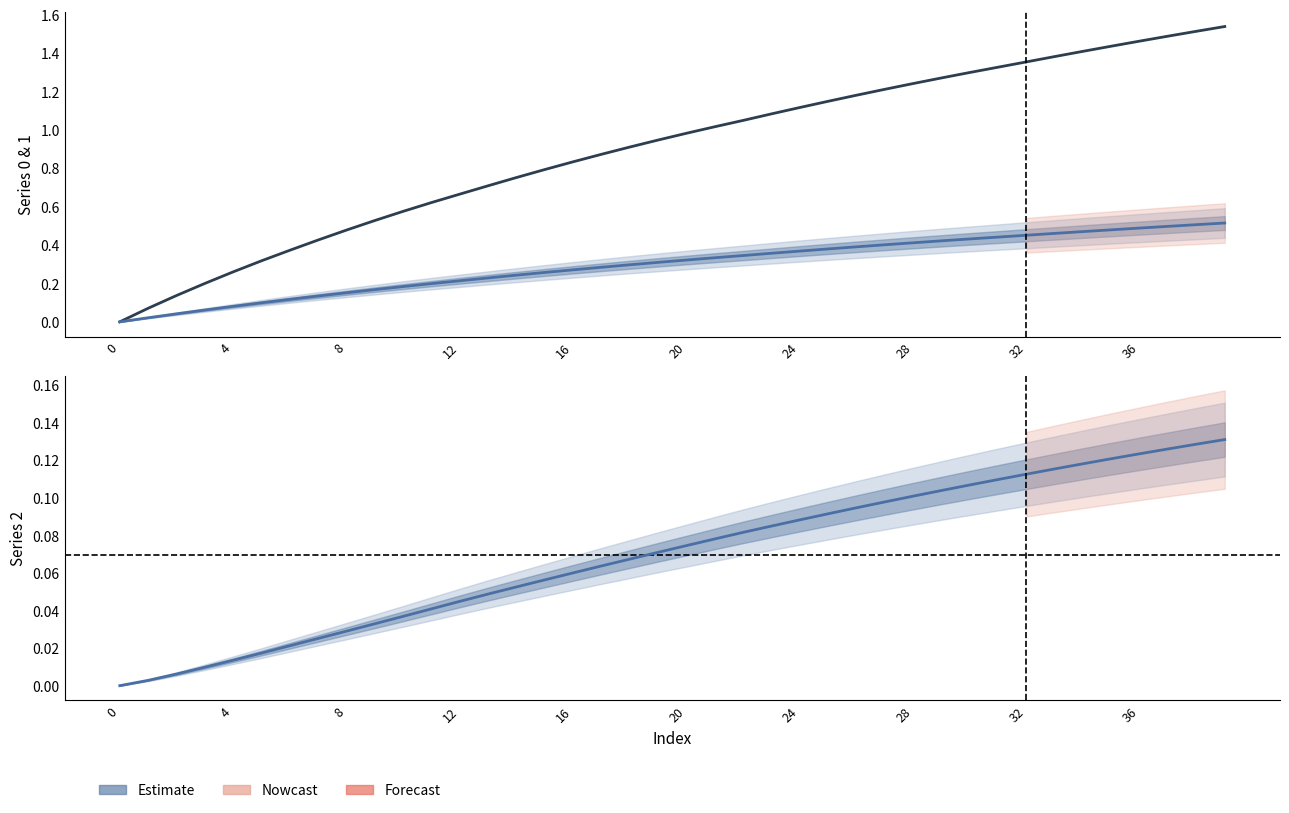

Which category has the highest value in the Series 0 series?

39